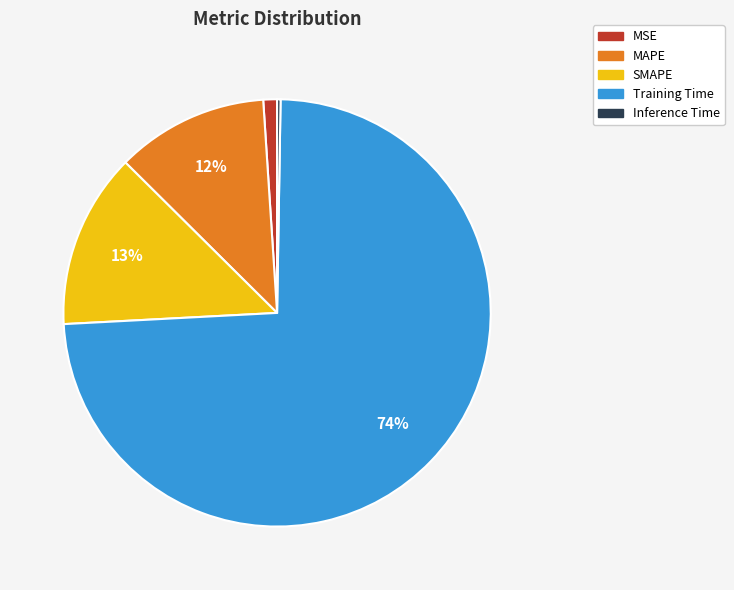

What is the largest slice in the pie chart?

Training Time